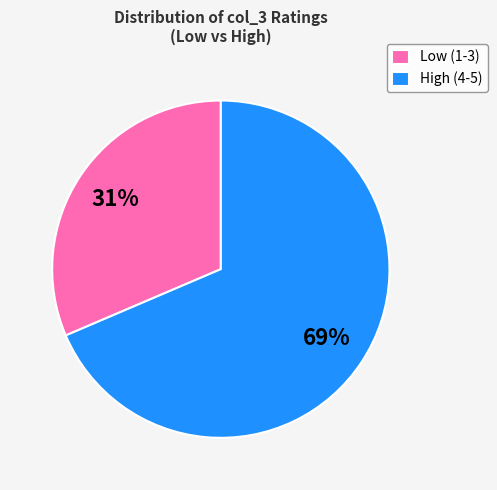

Count the number of slices in the pie.

2